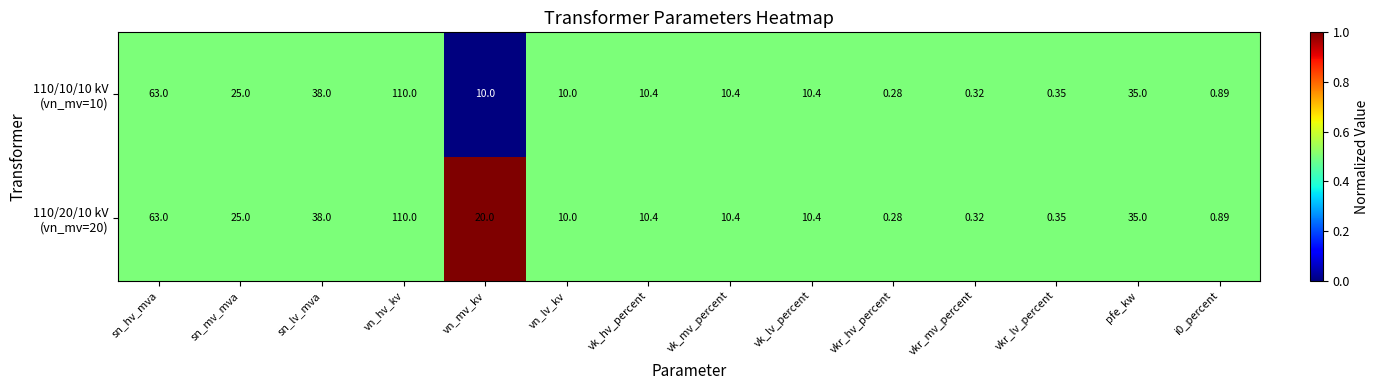

At which category is the sum across all series the highest?

vn_hv_kv